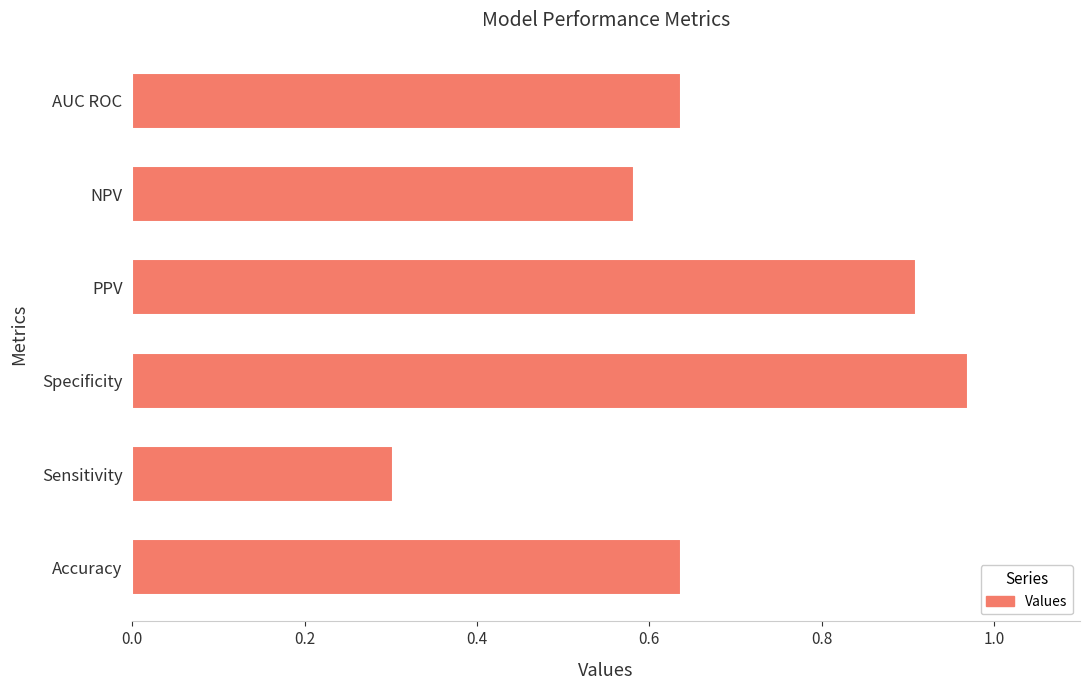

What is the difference between the maximum and minimum values?

0.7